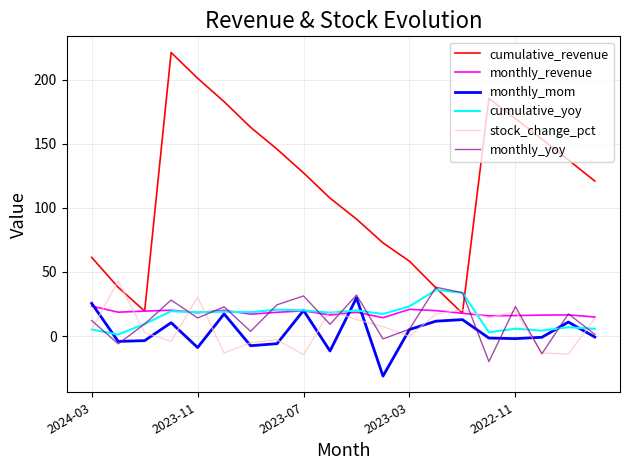

What is the minimum value for monthly_yoy?

-20.0